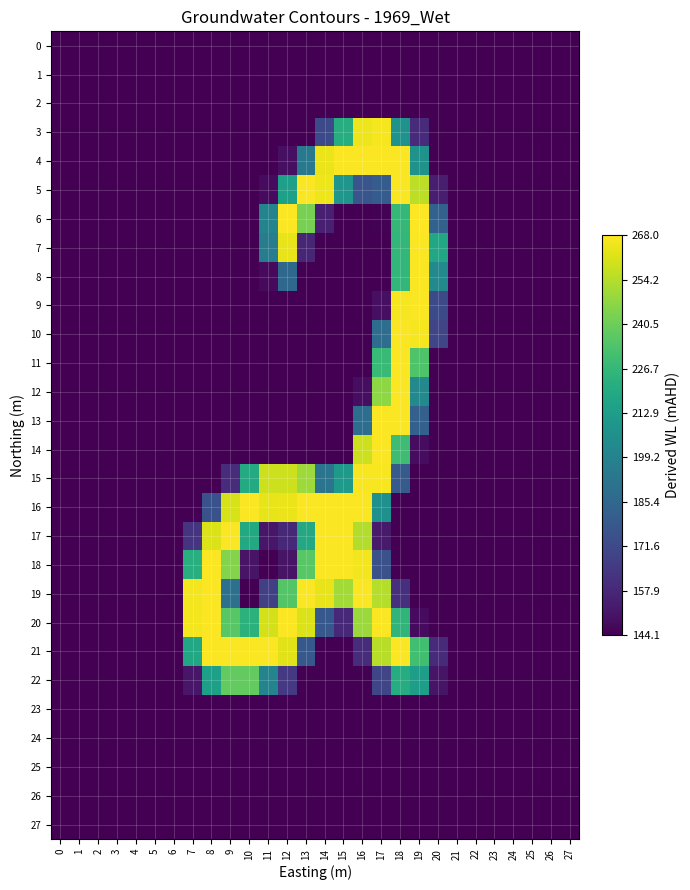

Which series changed the most between 5 and 13?

5